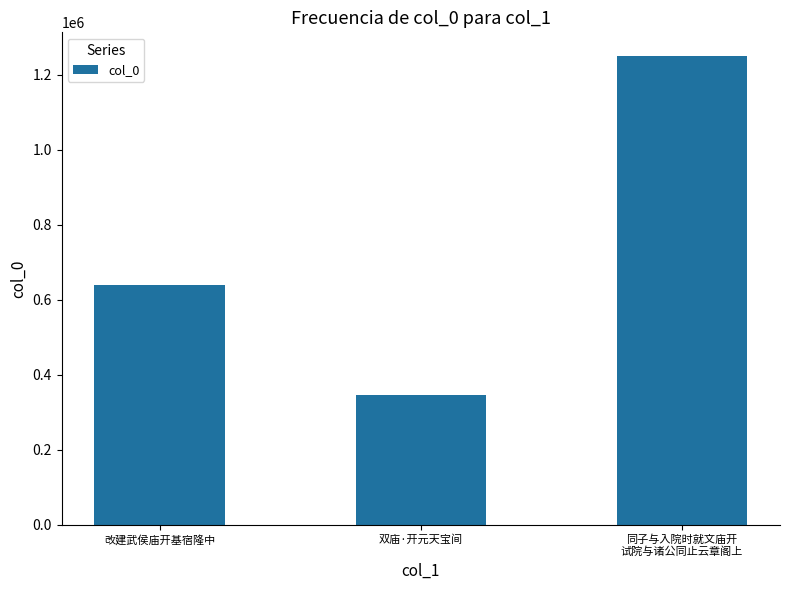

Reading left to right, list all the values displayed in this chart.

改建武侯庙开基宿隆中=639100	双庙·开元天宝间=346191	同子与入院时就文庙开
试院与诸公同止云章阁上=1251240